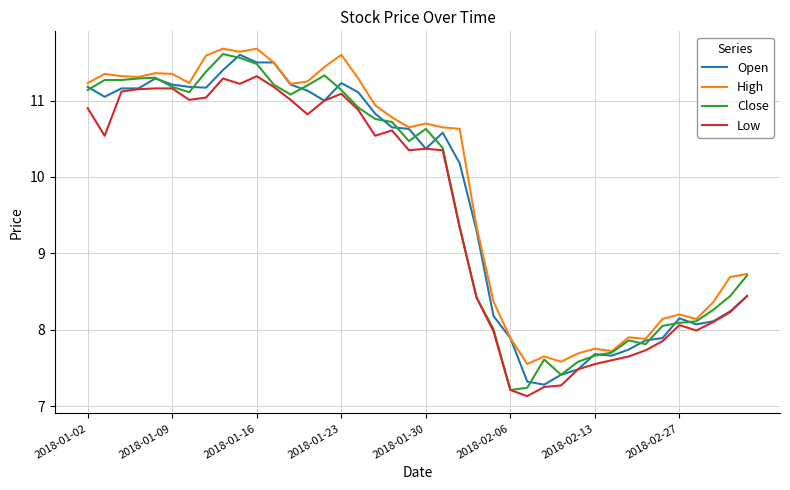

Which series has the largest range (max minus min)?

Close